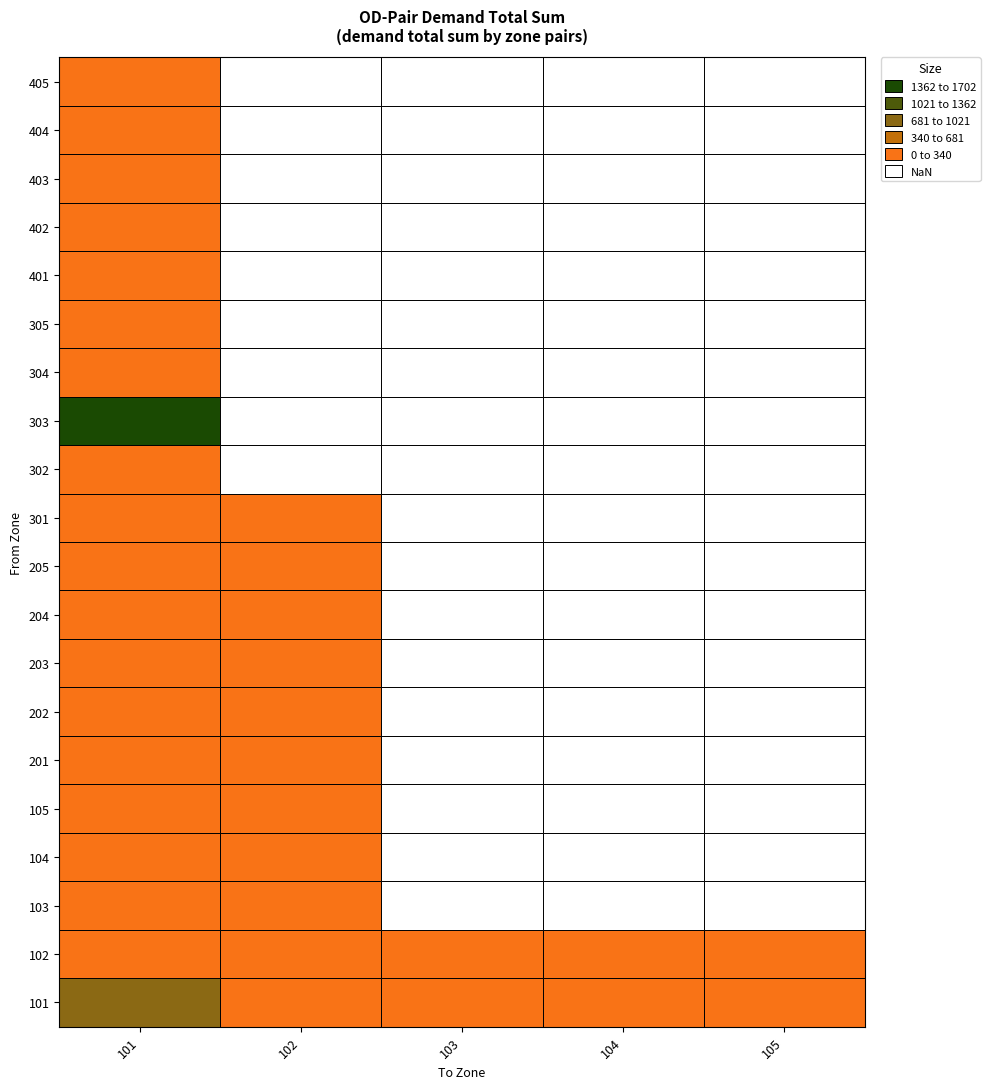

Is the value of 104 at 16 greater than the value of 101 at 6?

No